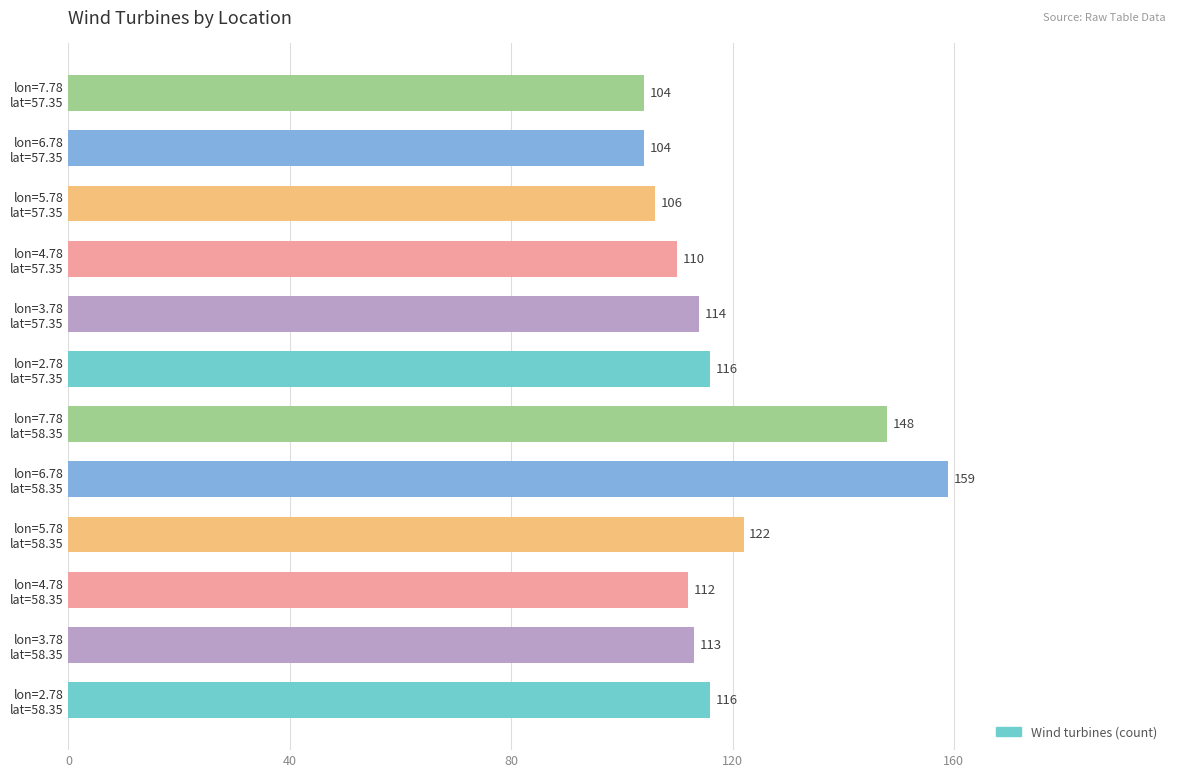

What is the minimum value shown in the chart?

104